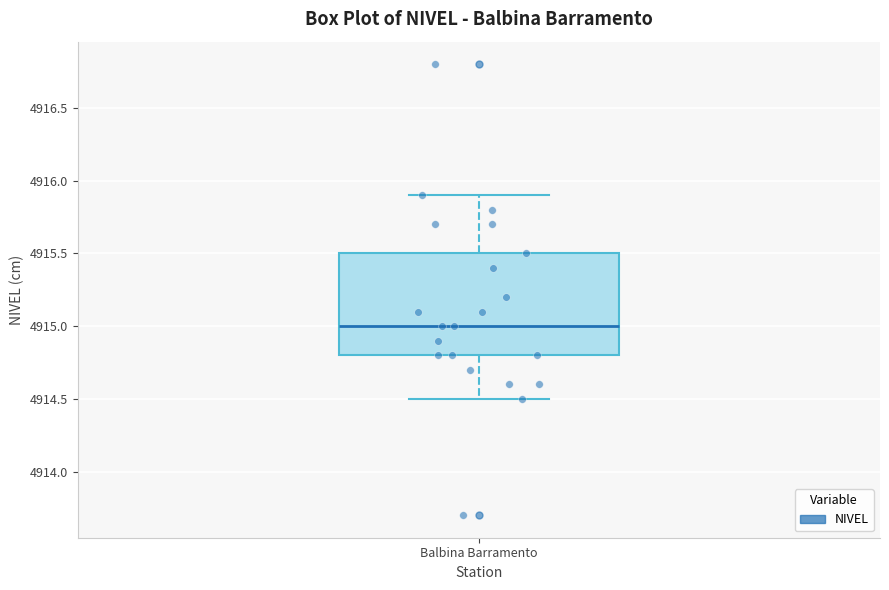

Transcribe this box plot: give where the median line is, the range the box spans, and where the two whiskers end, as read against the y-axis. The values are not printed on the chart, so give them approximately, as read against the axis.

median 4915.0, box 4914.8 to 4915.5, whiskers 4914.5 to 4915.9